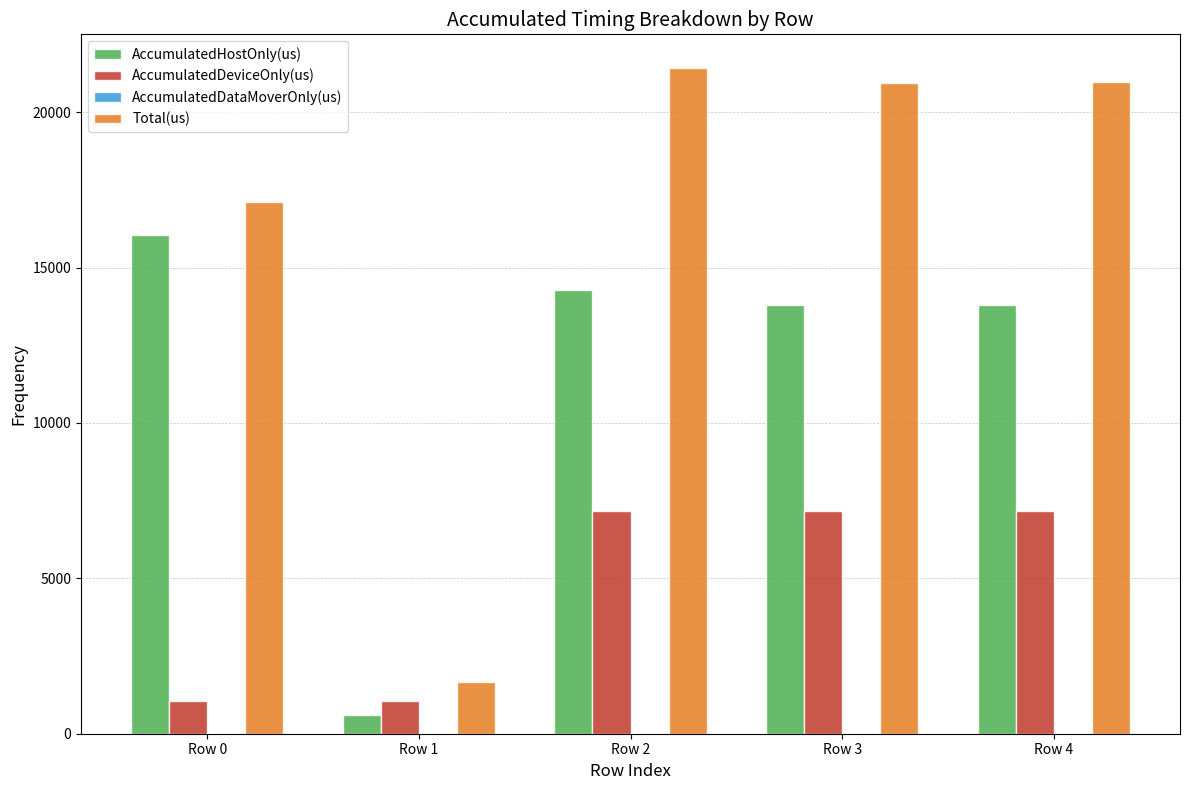

How many bars are there in total?

15